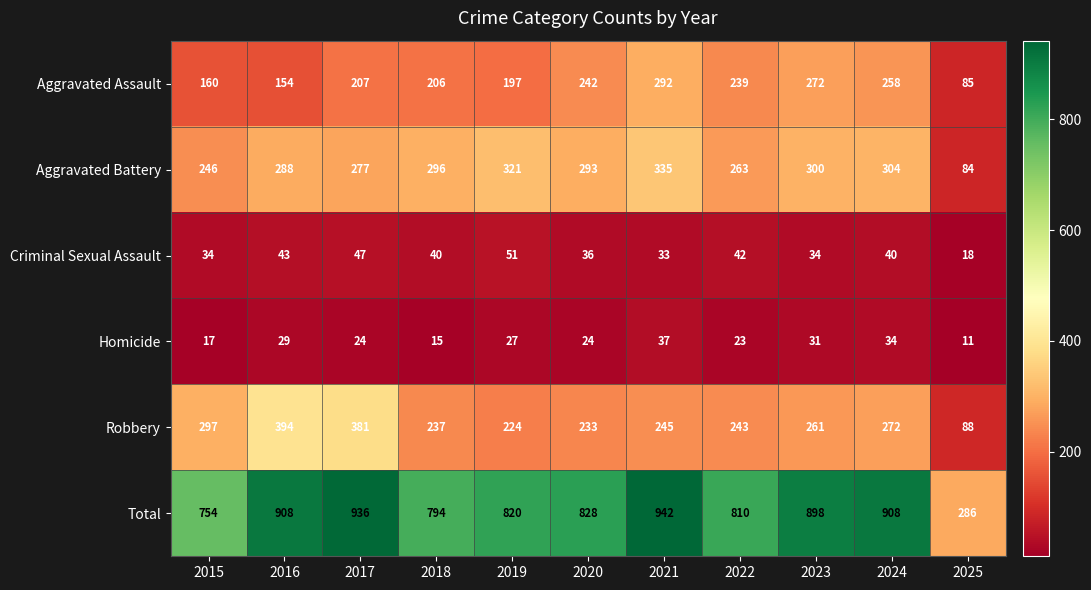

Which series has the largest range (max minus min)?

Total